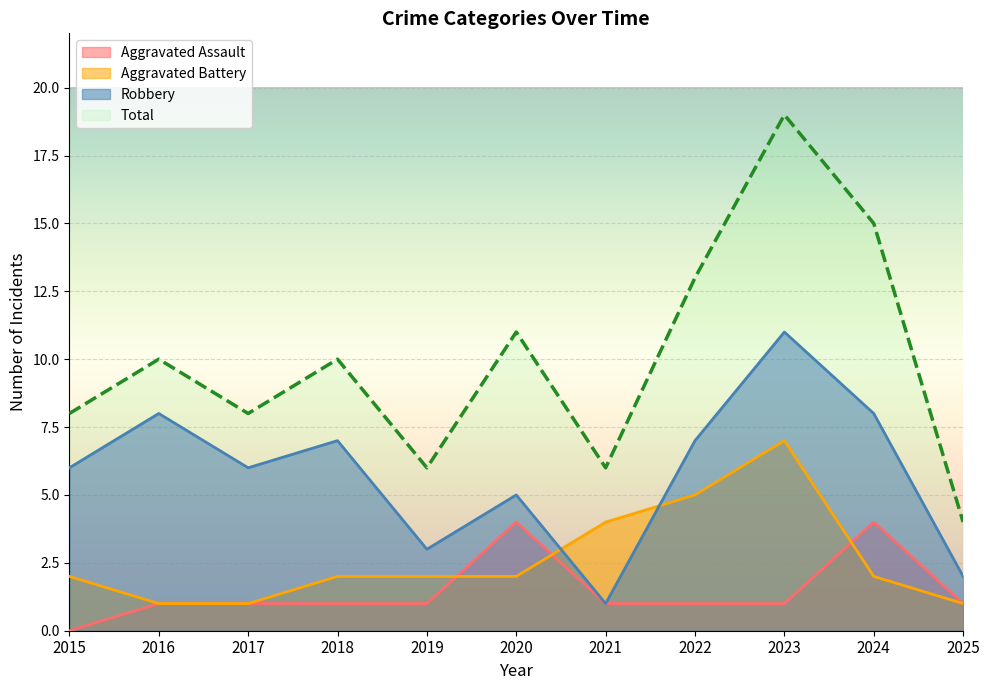

What is the difference between the second highest and second lowest values in the Aggravated Battery series?

4